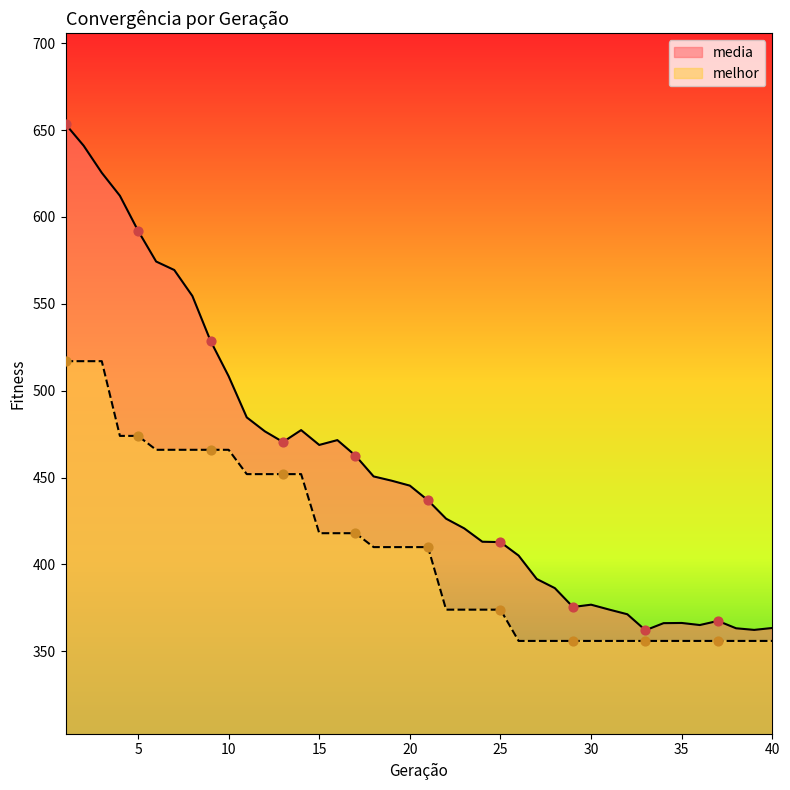

Which series has the largest total across all categories?

media